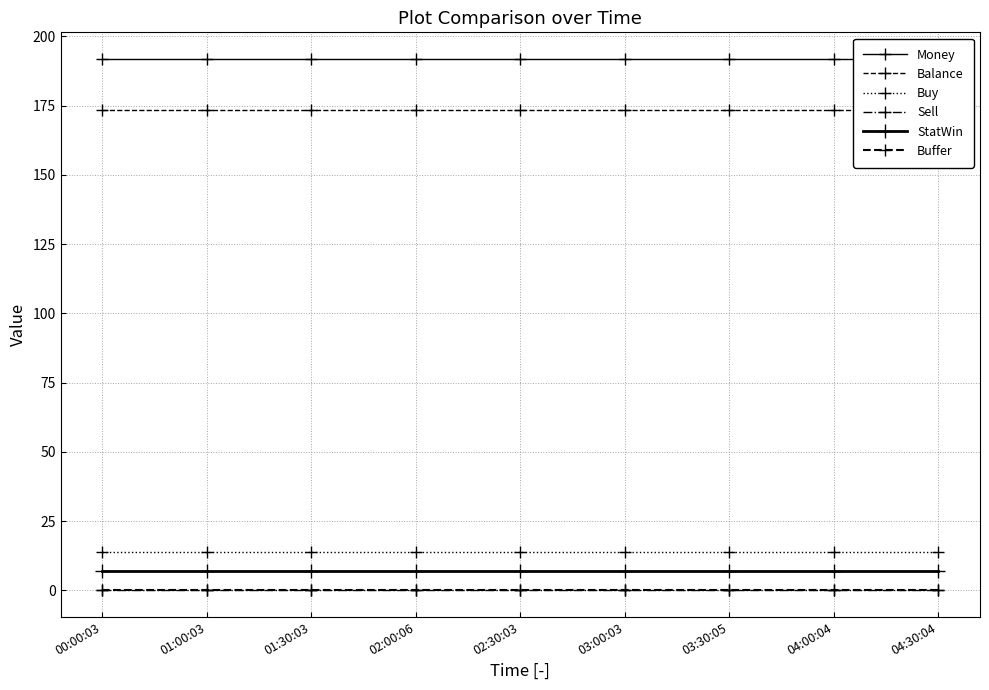

What is the average value of the Buffer series?

0.3